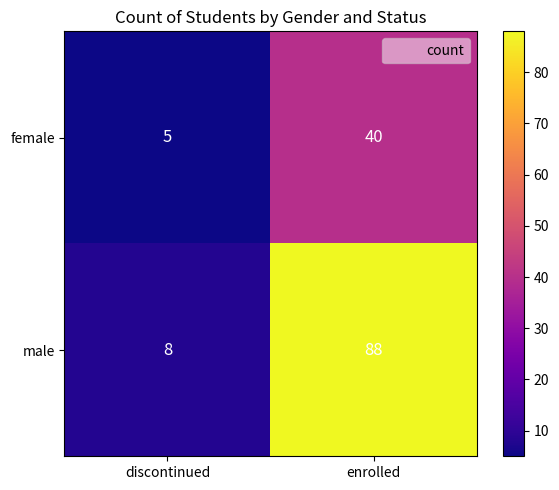

True or false: male has a value of 4 at discontinued.

False